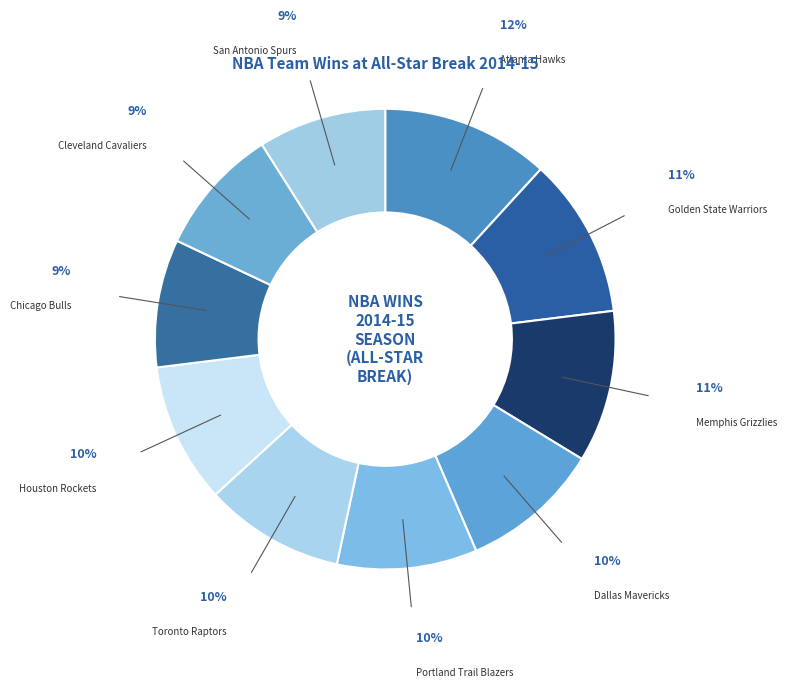

Does any single category account for the majority?

No